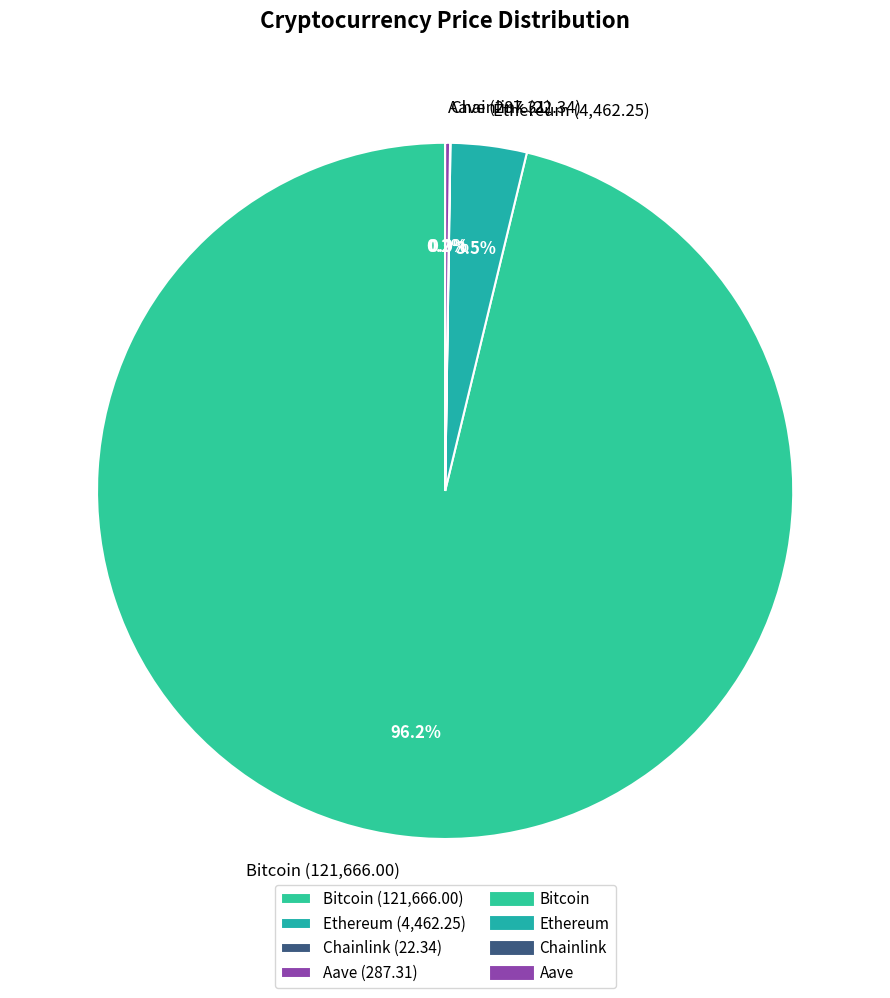

Which has a higher value, Ethereum (4,462.25) or Bitcoin (121,666.00)?

Bitcoin (121,666.00)